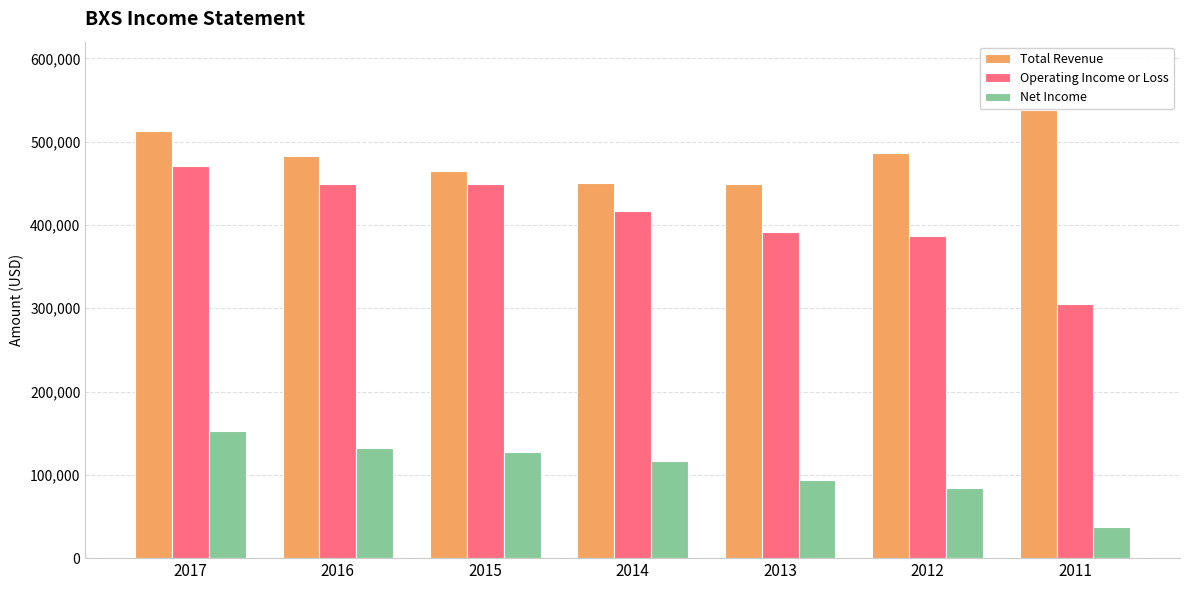

What value does the Total Revenue series have at 2016, to the nearest 10?

483200